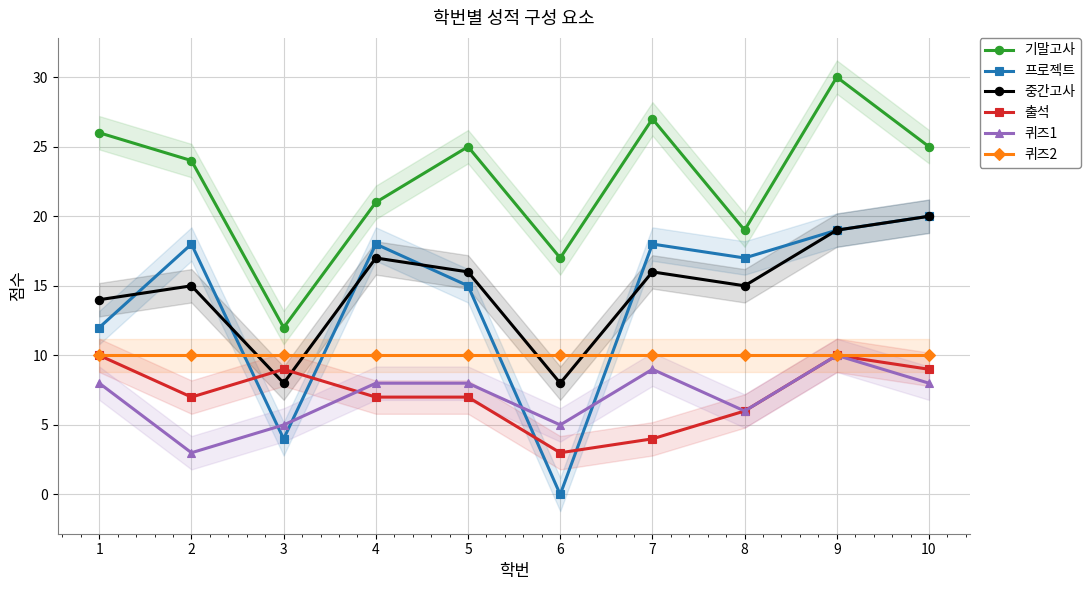

Reading right to left, transcribe all the data shown in this chart.

기말고사: 10=25	9=30	8=19	7=27	6=17	5=25	4=21	3=12	2=24	1=26
프로젝트: 10=20	9=19	8=17	7=18	6=0	5=15	4=18	3=4	2=18	1=12
중간고사: 10=20	9=19	8=15	7=16	6=8	5=16	4=17	3=8	2=15	1=14
출석: 10=9	9=10	8=6	7=4	6=3	5=7	4=7	3=9	2=7	1=10
퀴즈1: 10=8	9=10	8=6	7=9	6=5	5=8	4=8	3=5	2=3	1=8
퀴즈2: 10=10	9=10	8=10	7=10	6=10	5=10	4=10	3=10	2=10	1=10